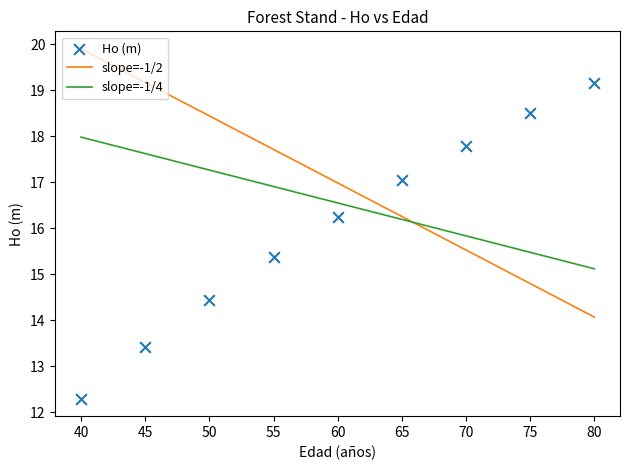

What is the range of Y values (max minus min)?

6.9